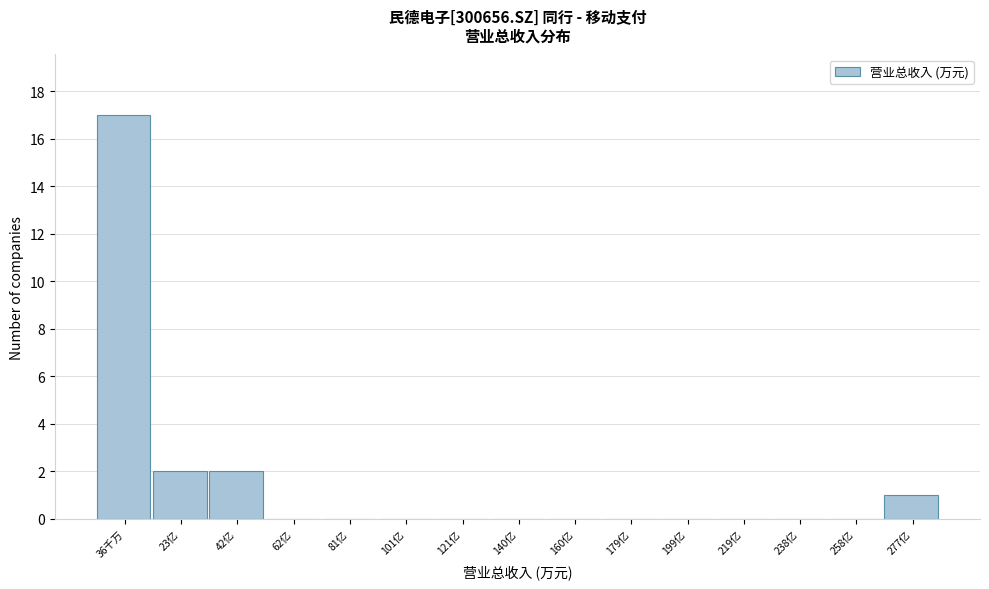

Reading left to right, extract all data points from this chart.

36千万=17	23亿=2	42亿=2	62亿=0	81亿=0	101亿=0	121亿=0	140亿=0	160亿=0	179亿=0	199亿=0	219亿=0	238亿=0	258亿=0	277亿=1